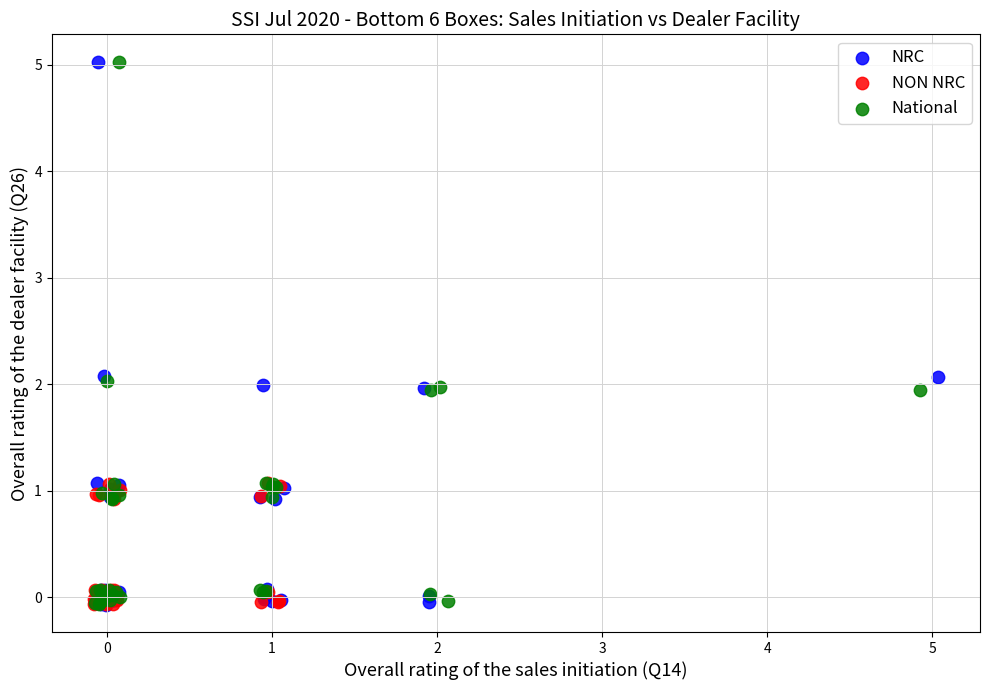

What are all the series names shown in the legend?

NRC, NON NRC, National